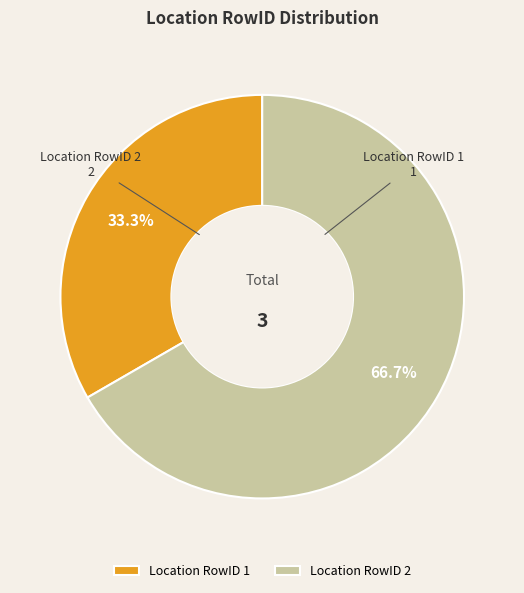

Combined, do Location RowID 2 and Location RowID 1 account for over 50%?

Yes